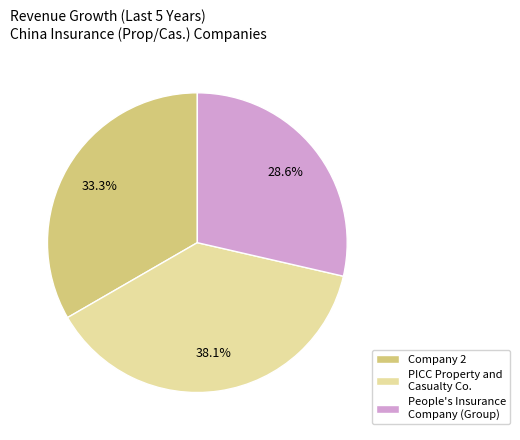

What is the largest slice in the pie chart?

PICC Property and Casualty Co.